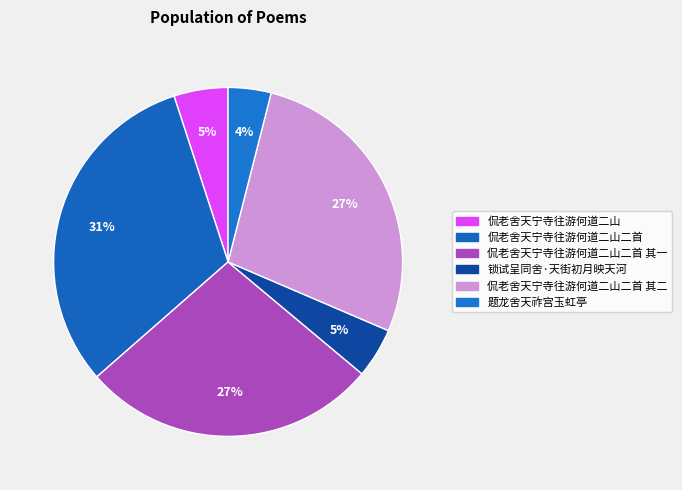

How many segments does this pie chart have?

6